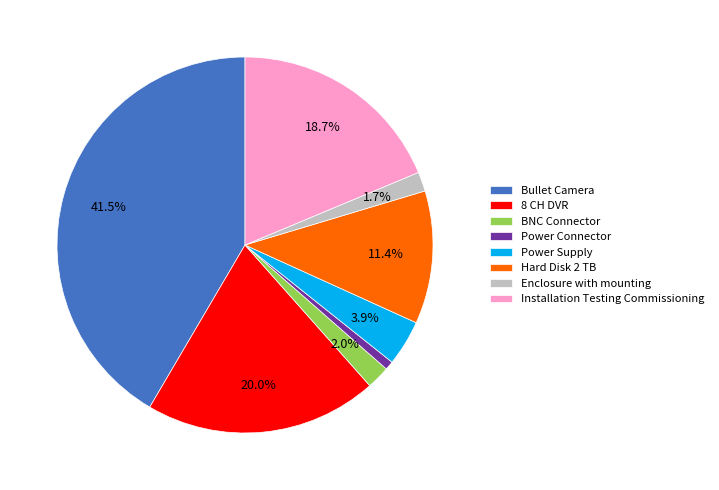

Count the number of slices in the pie.

8